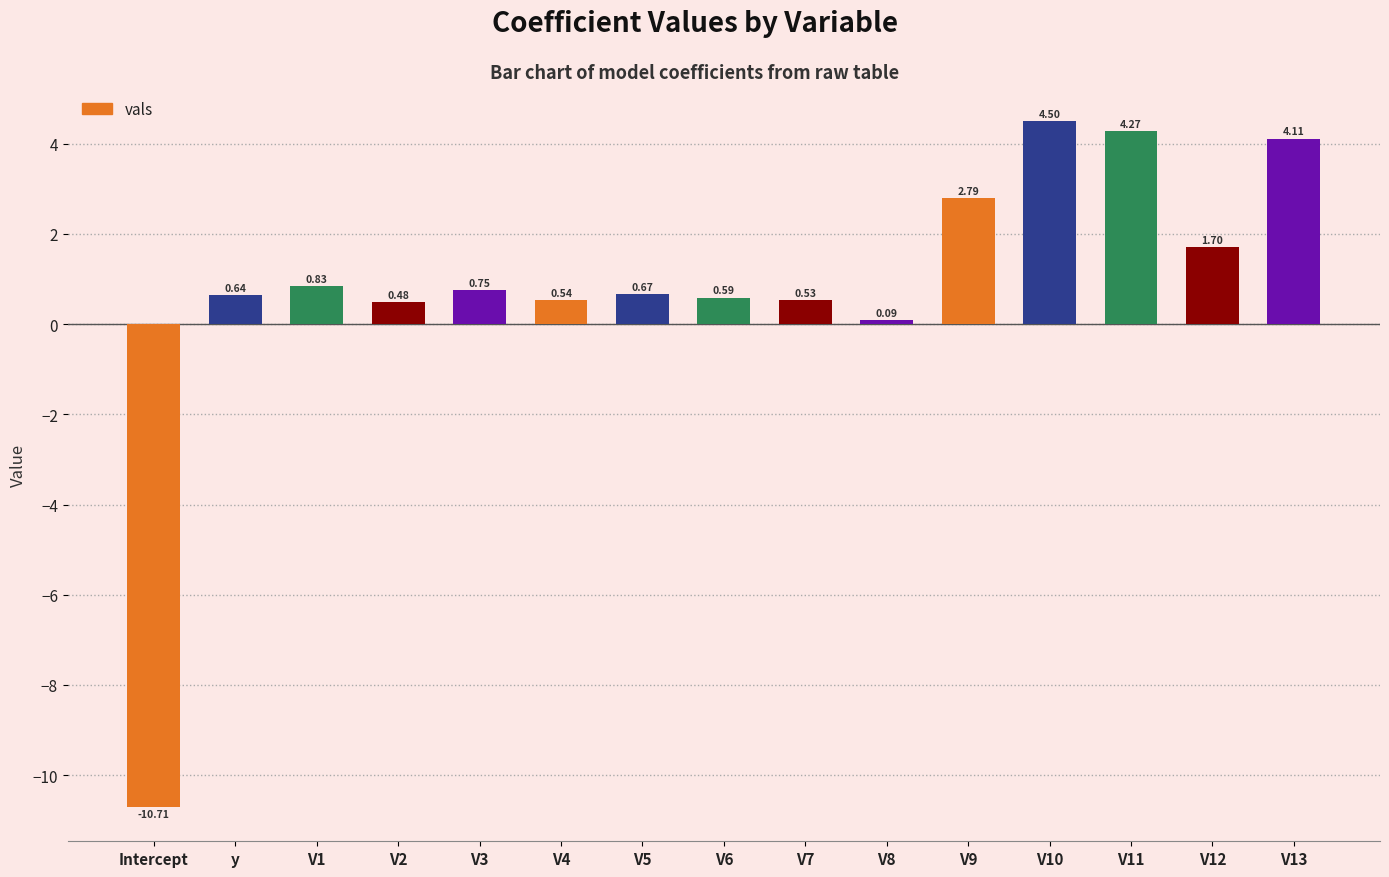

How many bars are there in total?

15